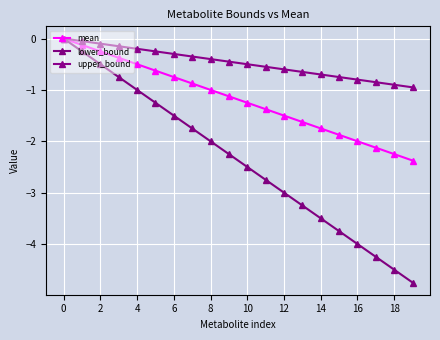

Count the number of categories in the chart.

20